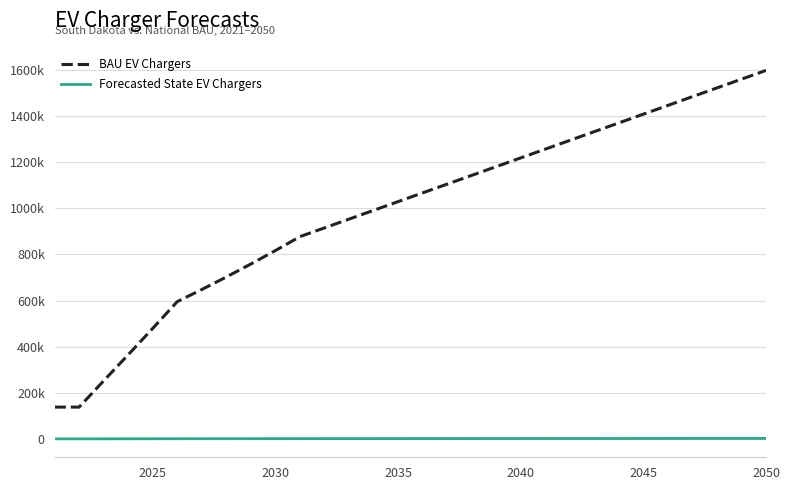

Does the chart display data point markers on the line(s)?

No